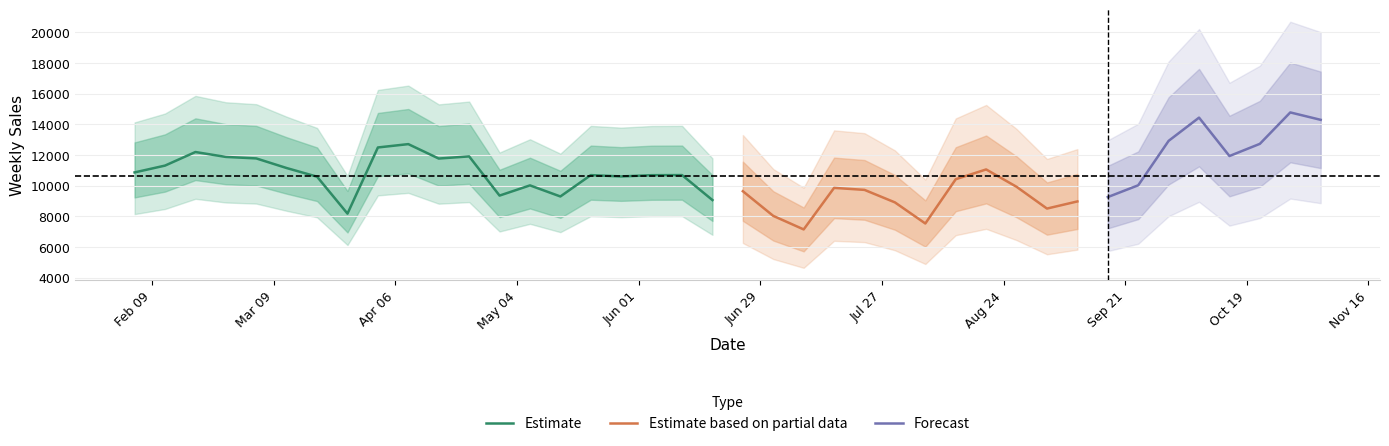

What is the sum of all values?

427481.5